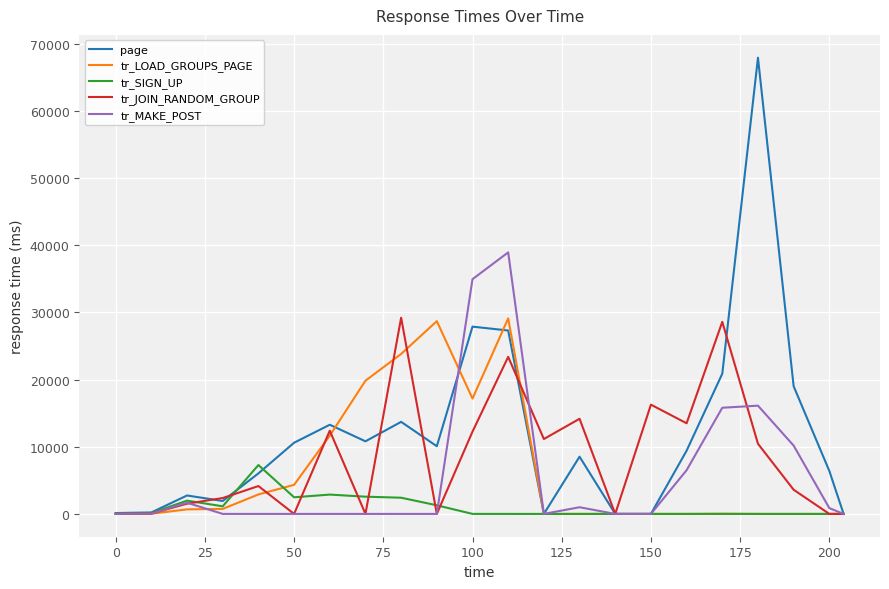

What is the difference between the maximum and minimum values in the tr_LOAD_GROUPS_PAGE series?

29106.0